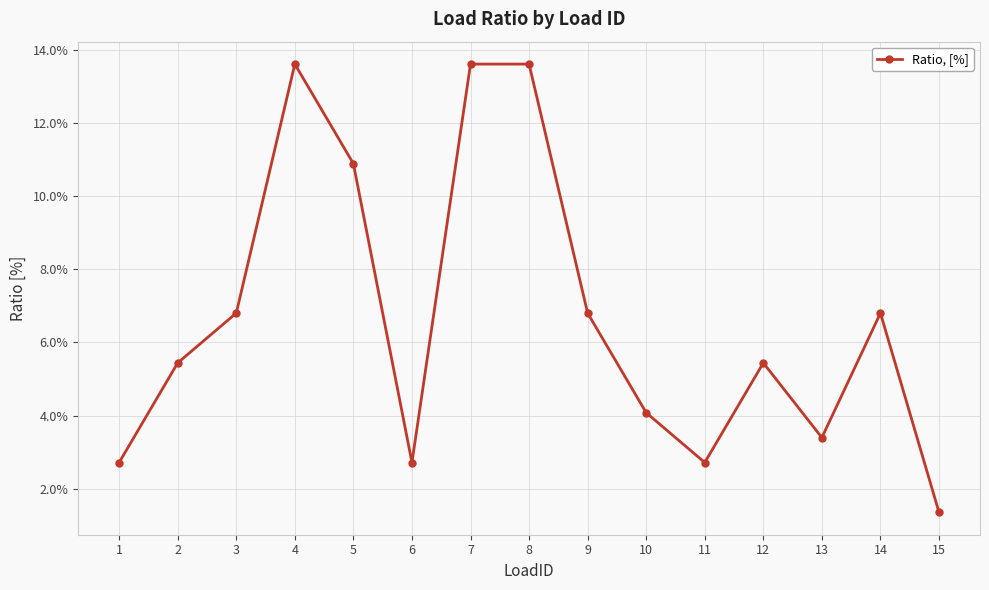

What is the value of the 9th point from the left?

0.1